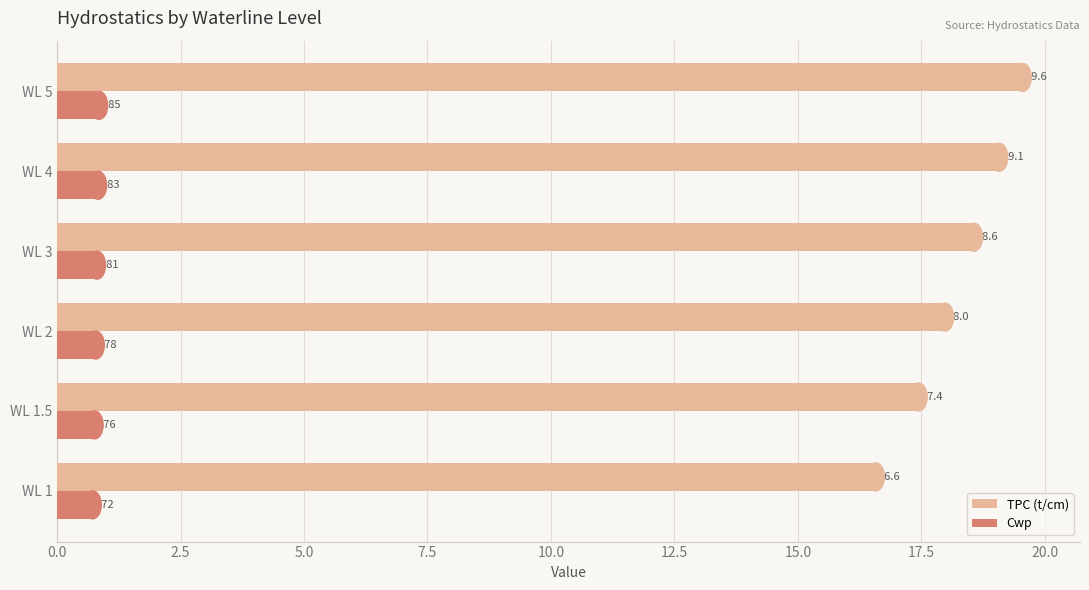

At how many categories does at least one series exceed 3?

6